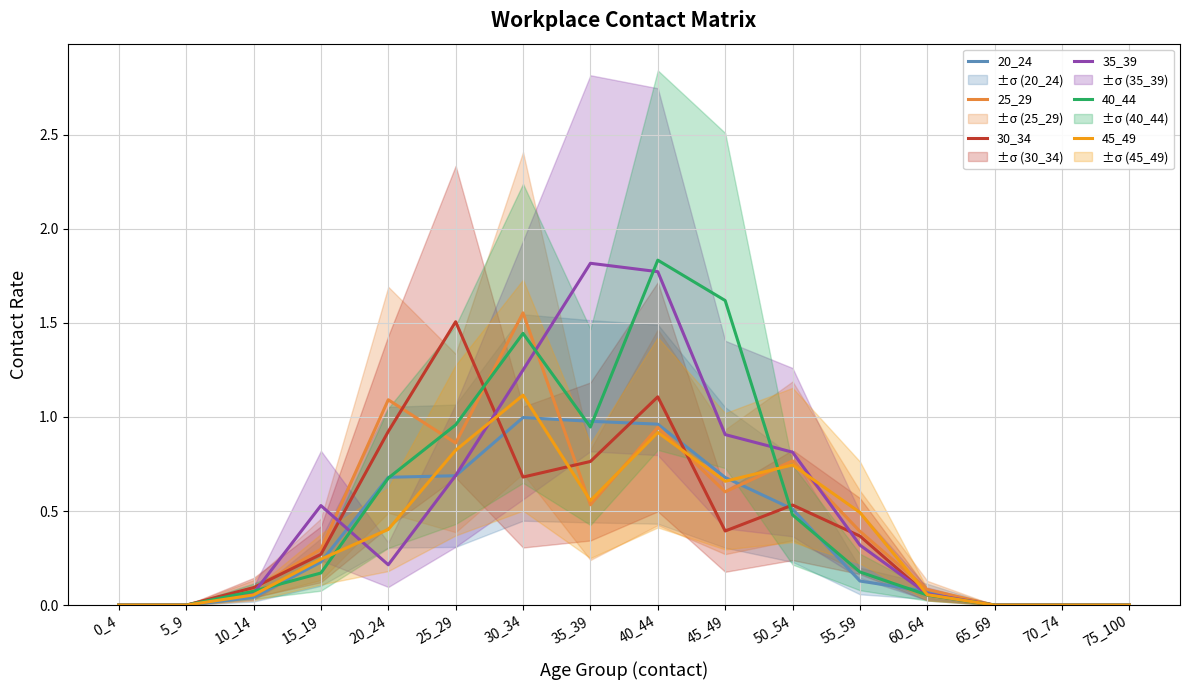

Which series changed the most between 20_24 and 35_39?

35_39